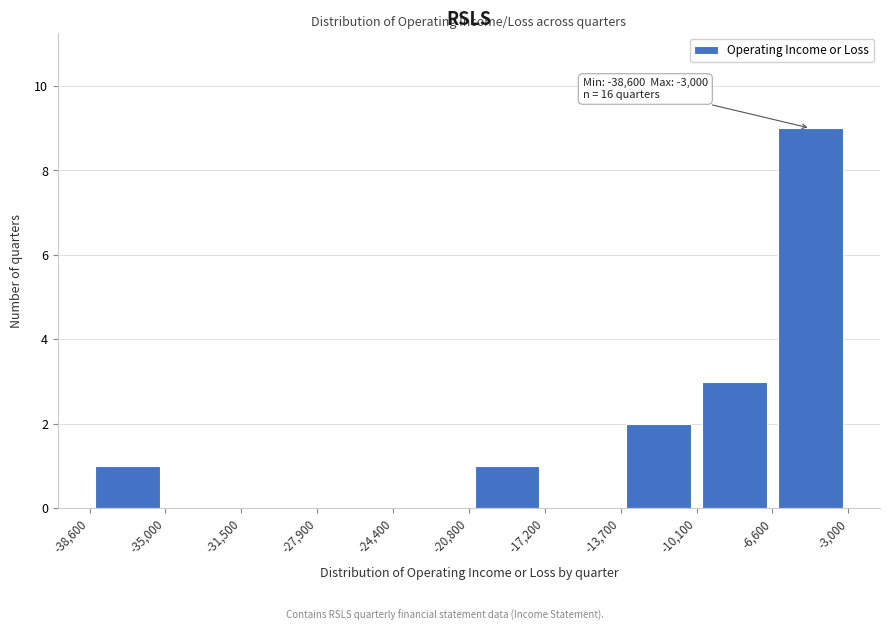

Which range on the x-axis has the tallest bar?

-6,600 to -3,000